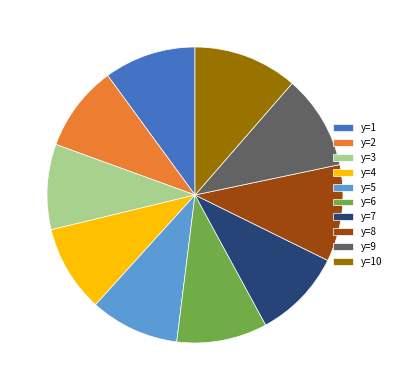

Which has a higher value, y=10 or y=2?

y=10